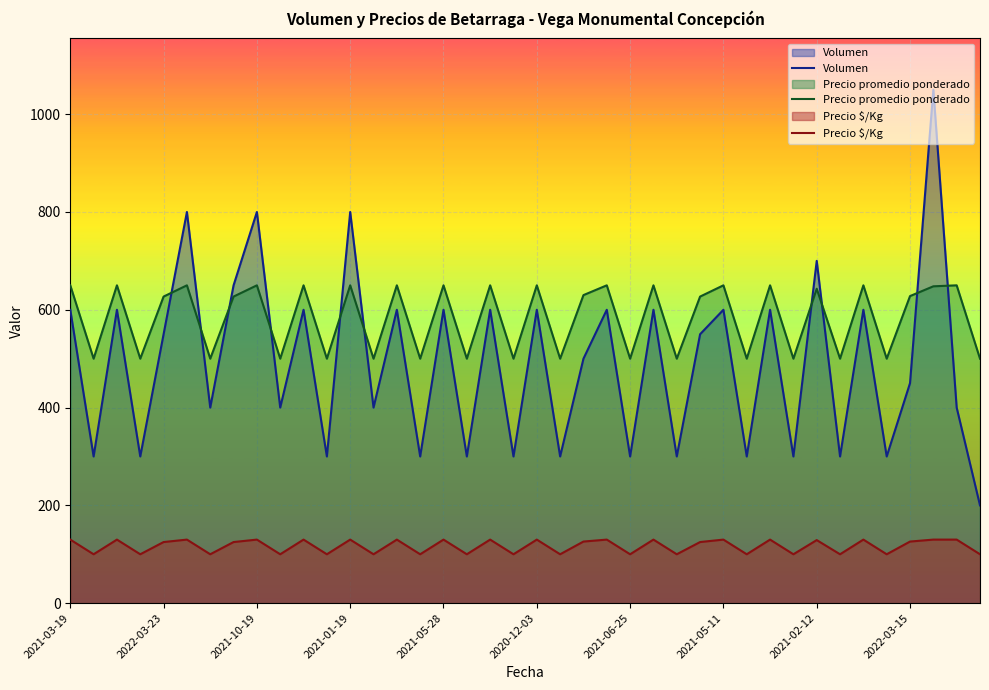

The value of Precio $/Kg at 11 is 149. True or false?

False